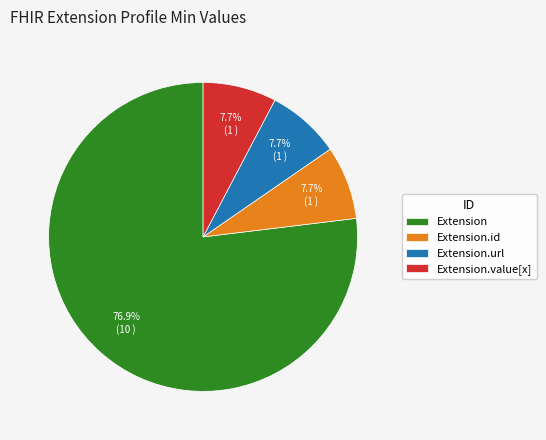

Do Extension.url and Extension.value[x] together represent more than half of the pie?

No